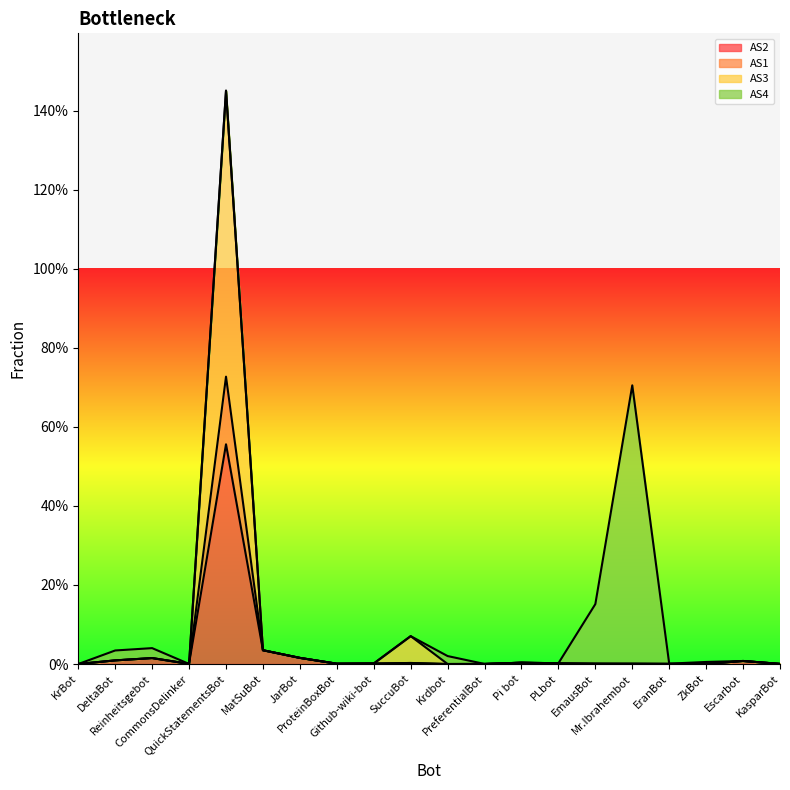

True or false: AS1 and AS3 cross at least once.

False